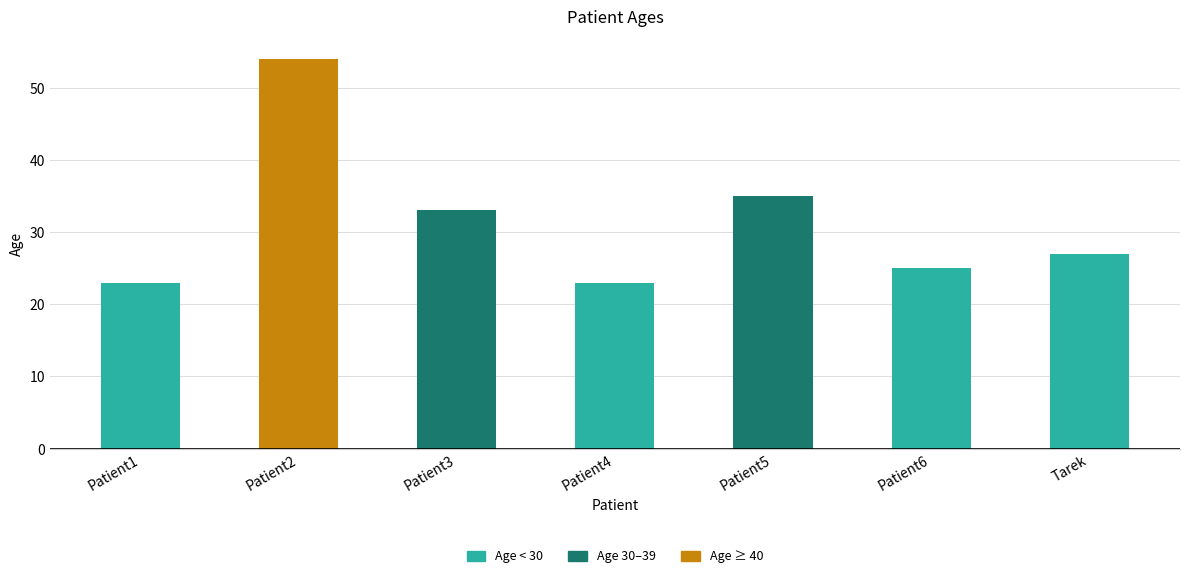

What is the value of the 7th bar from the left?

27